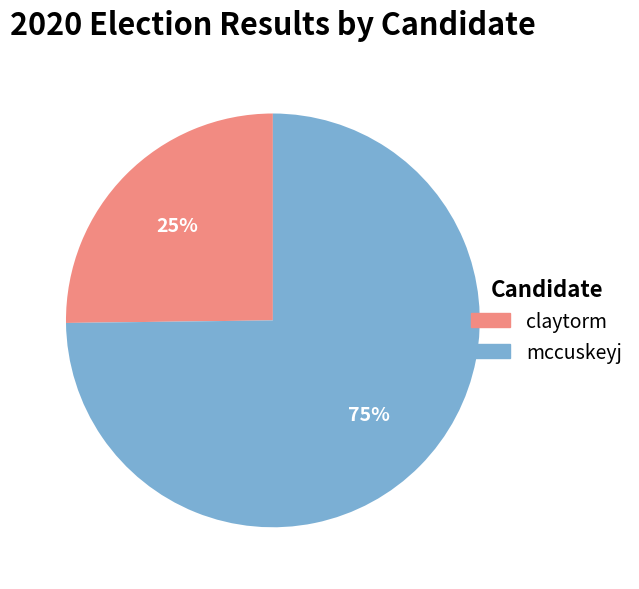

Which has a higher value, mccuskeyj or claytorm?

mccuskeyj